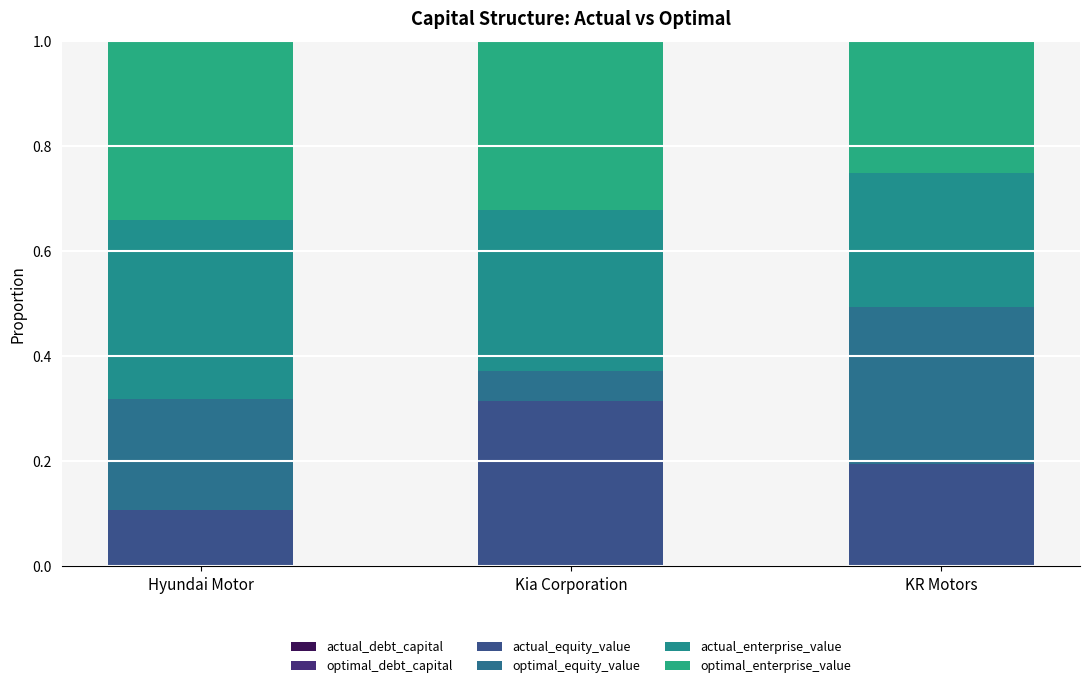

Between Hyundai Motor and KR Motors, which series saw the biggest shift?

optimal_enterprise_value